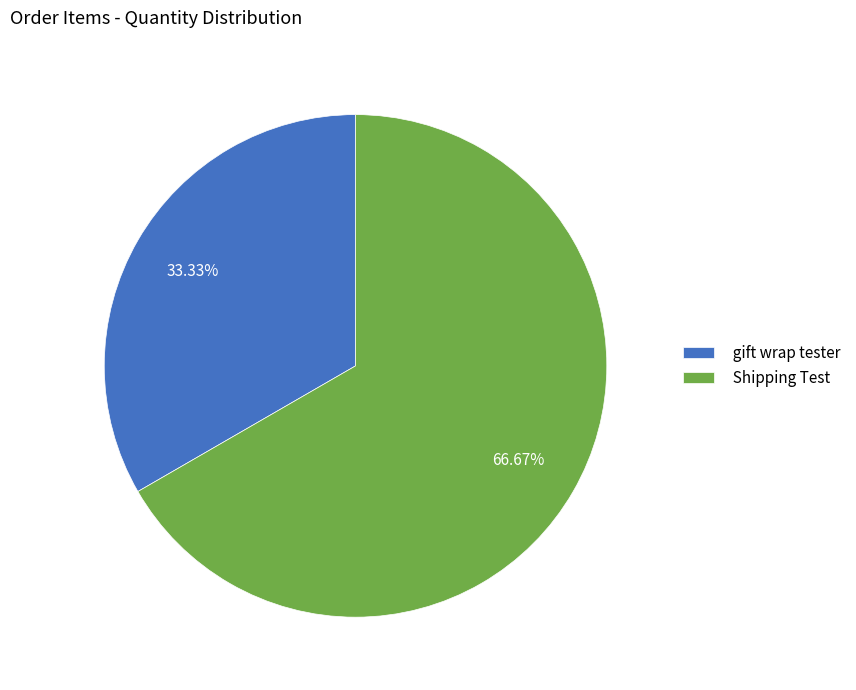

Is it true that Shipping Test is 57% of the pie?

False